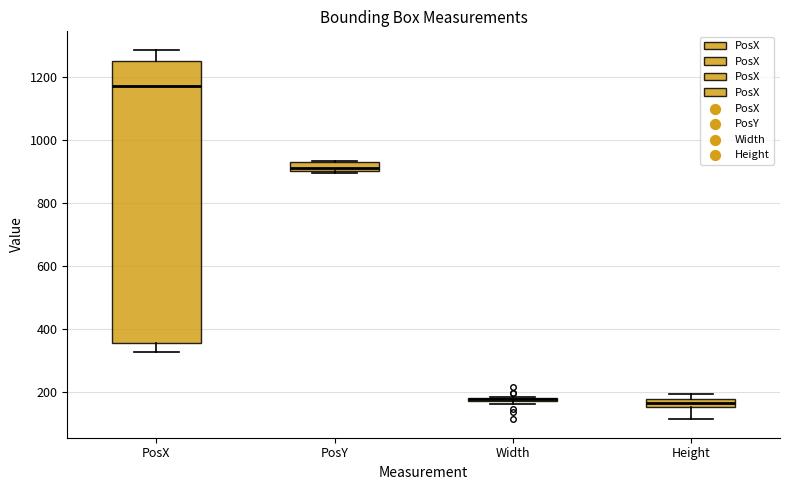

Comparing the boxes themselves (not the whiskers), which one is the tallest?

PosX